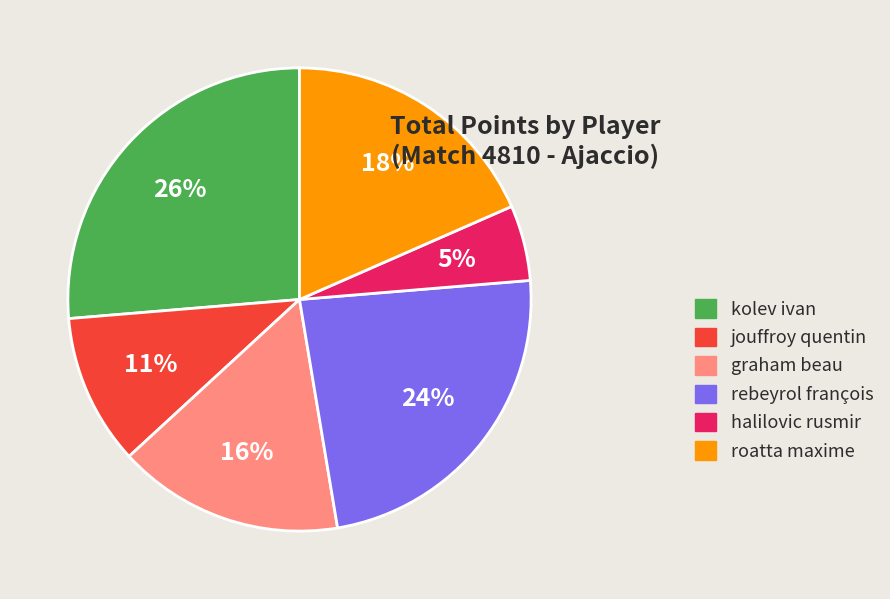

What is the largest slice in the pie chart?

kolev ivan